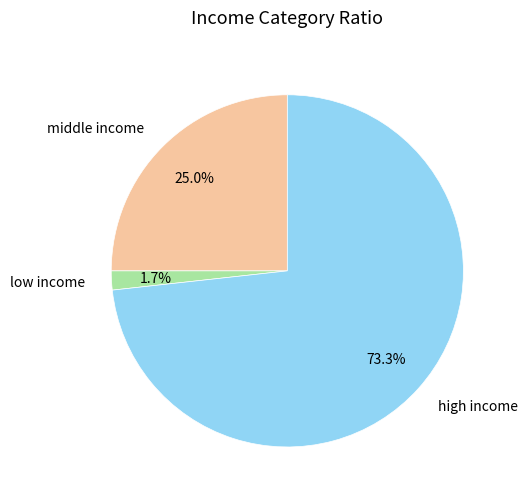

Is there a majority slice in this chart?

Yes